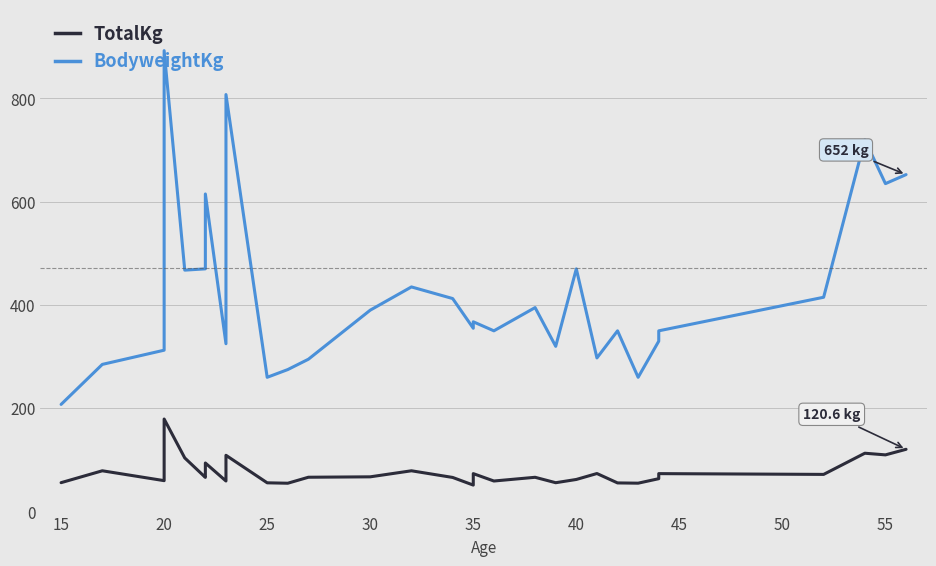

True or false: BodyweightKg and TotalKg intersect in this chart.

False